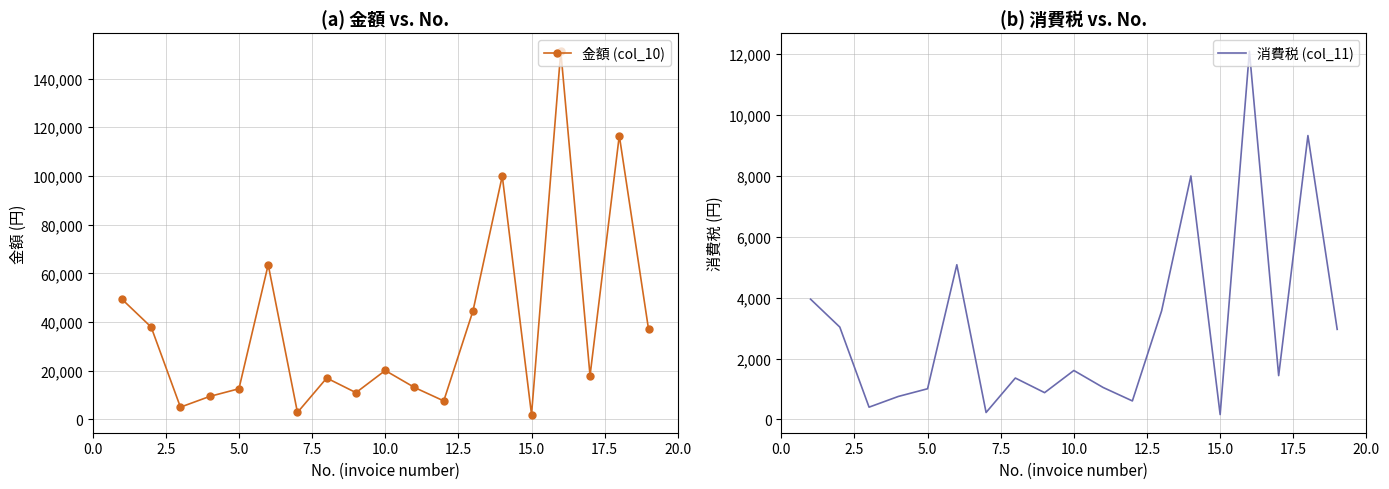

What is the average value of the 金額 (col_10) series?

37847